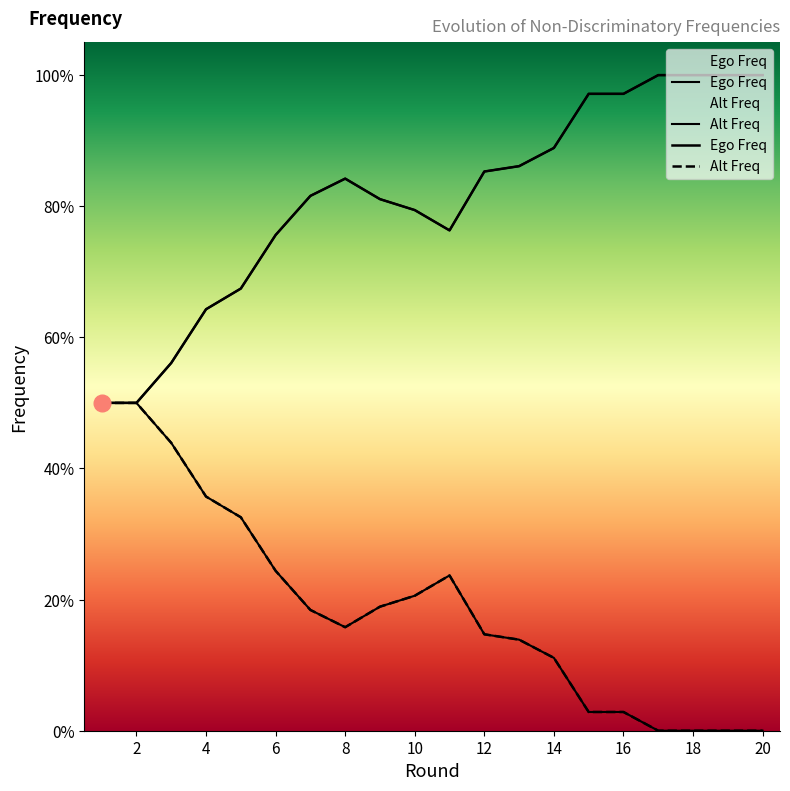

Which series changed the most between 3 and 14?

Alt Freq